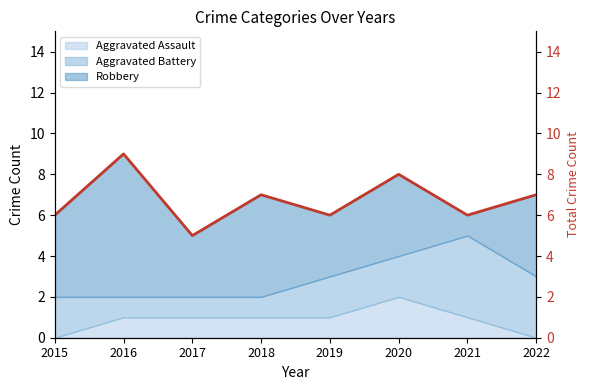

What is the value of the 2nd point from the left?

9